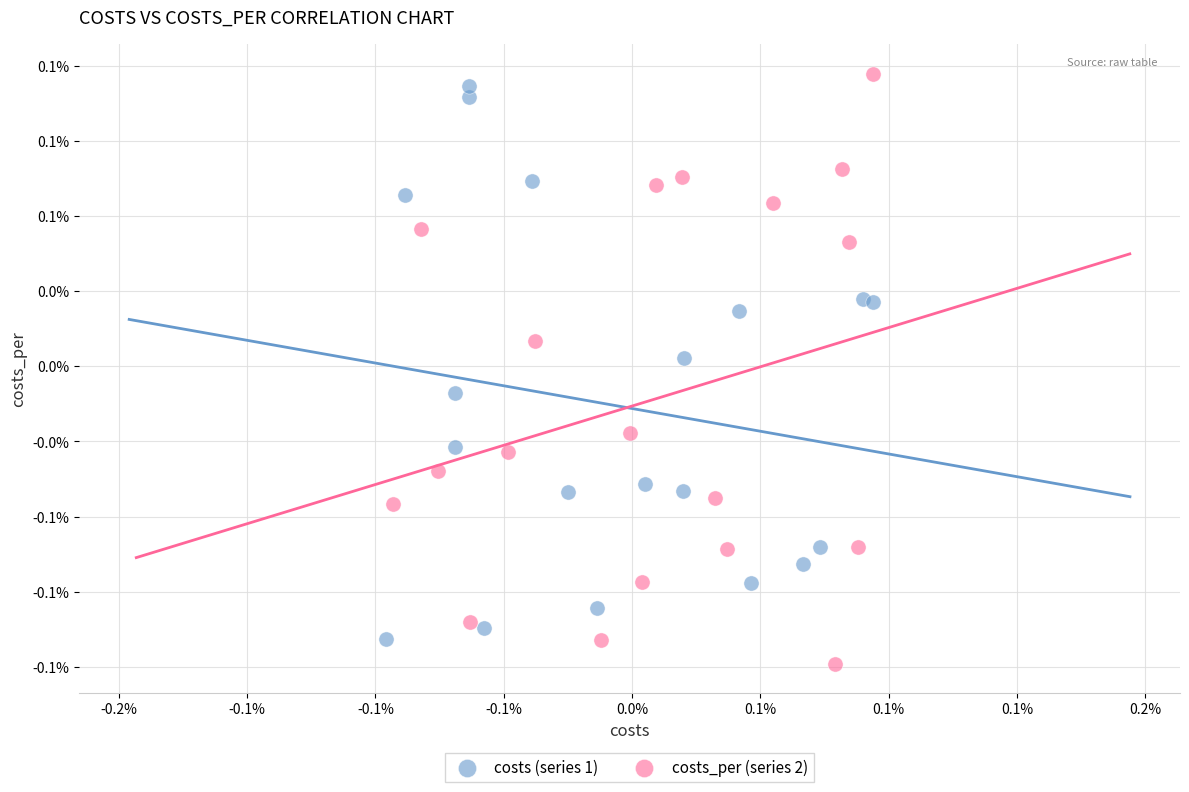

Which series has the widest spread of Y values?

costs_per (series 2)